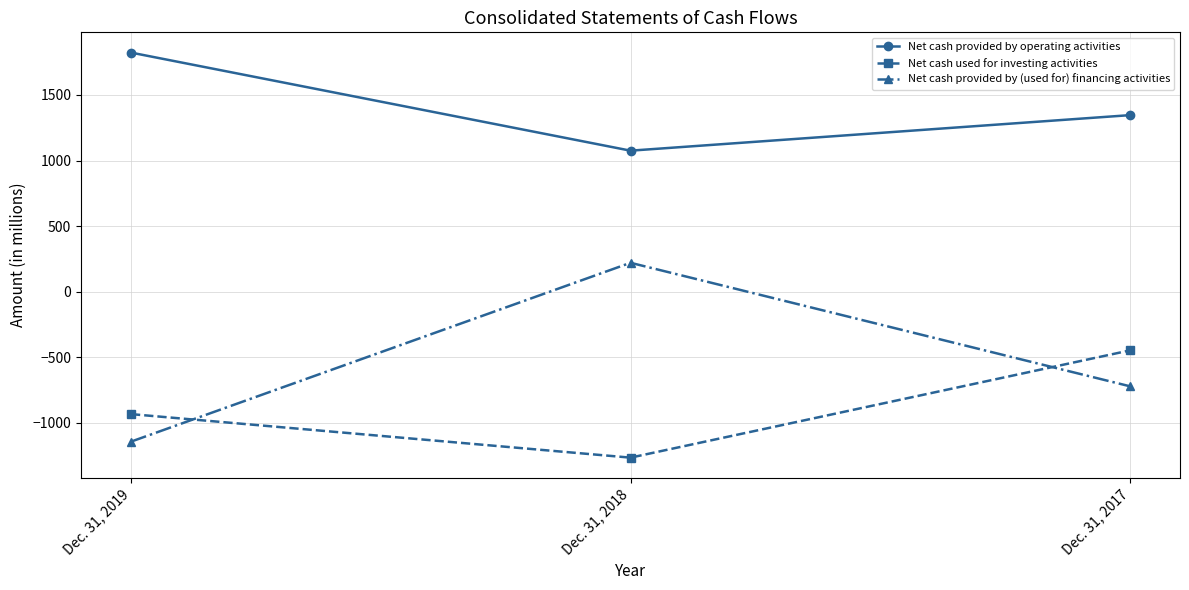

How many values in the Net cash used for investing activities series exceed -934?

1